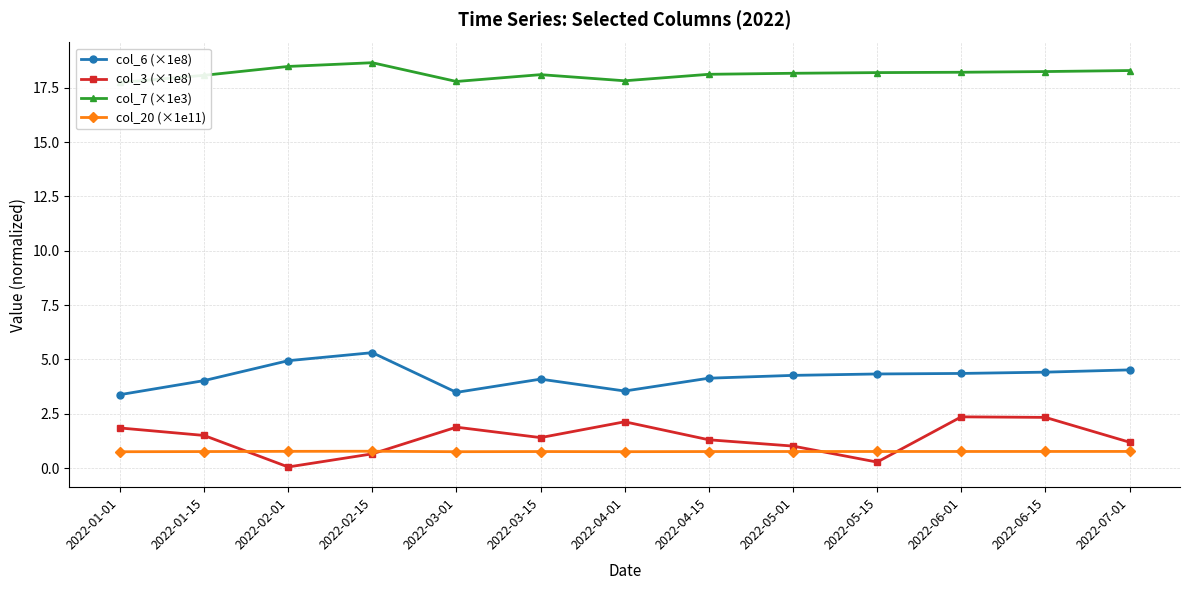

Count the number of data series in this chart.

4